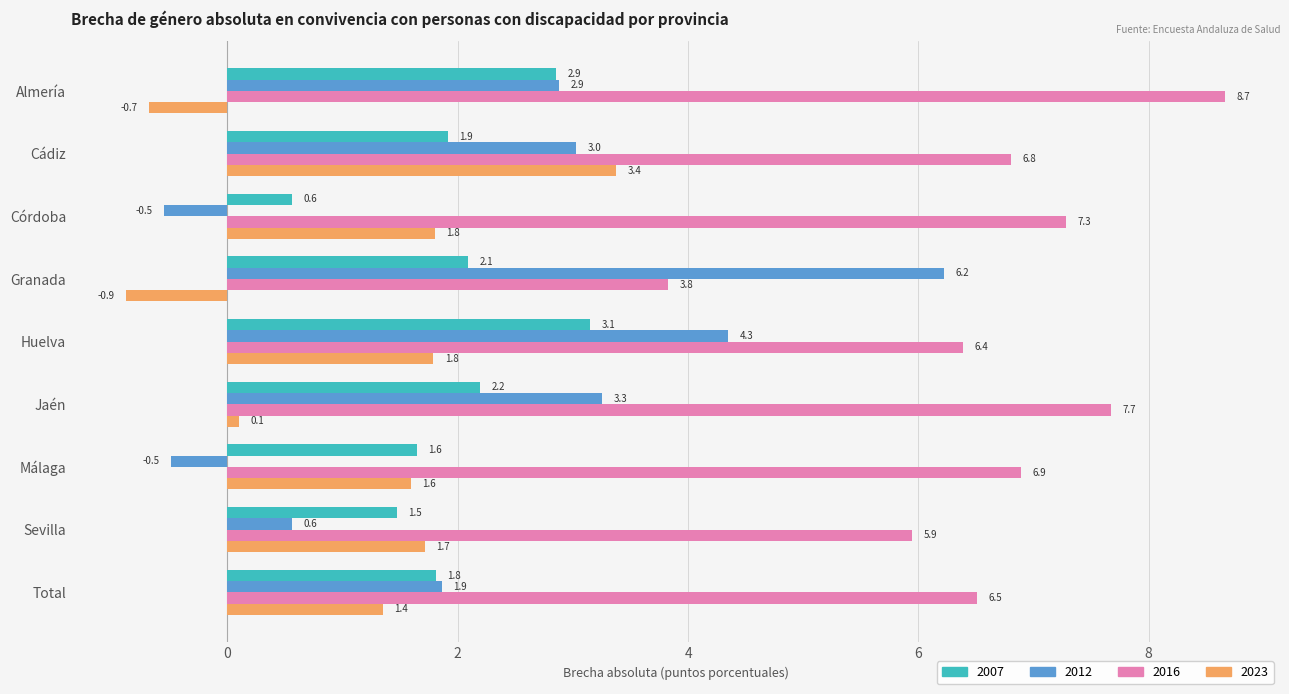

What are all the series names shown in the legend?

2007, 2012, 2016, 2023